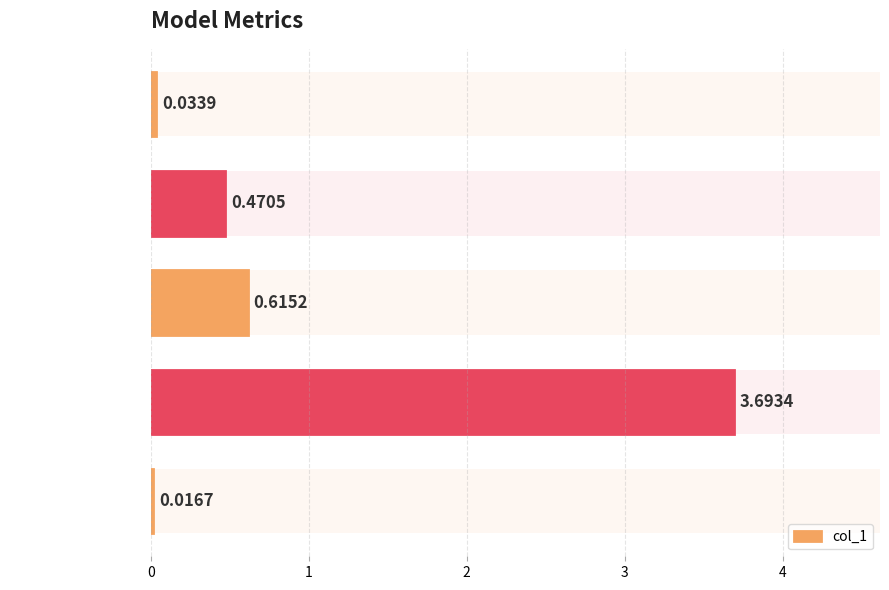

True or false: the data shows 0.8 at 2.

False